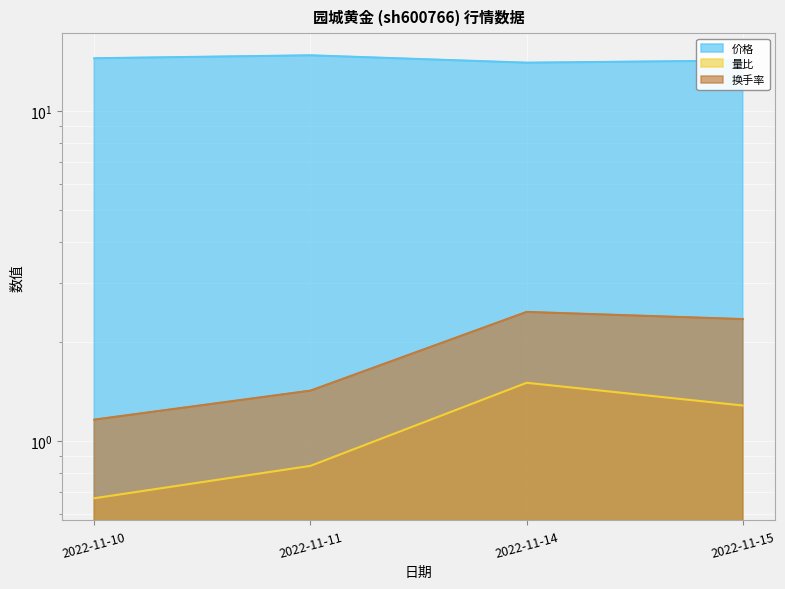

Which series has the largest range (max minus min)?

换手率